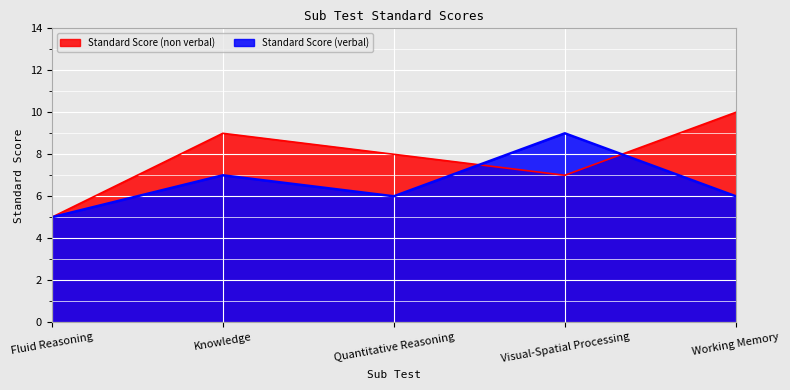

The value of Standard Score (non verbal) at Quantitative Reasoning is 13. True or false?

False